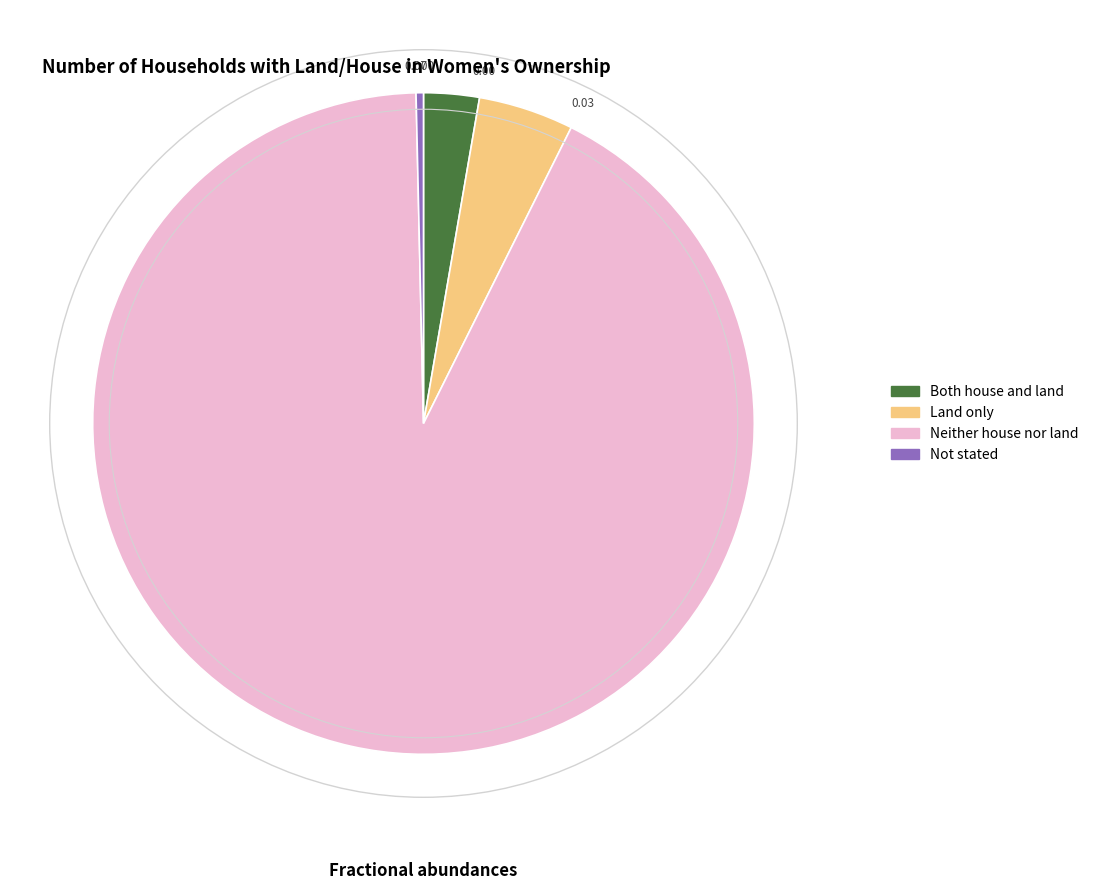

Is it true that Both house and land is 3% of the pie?

True